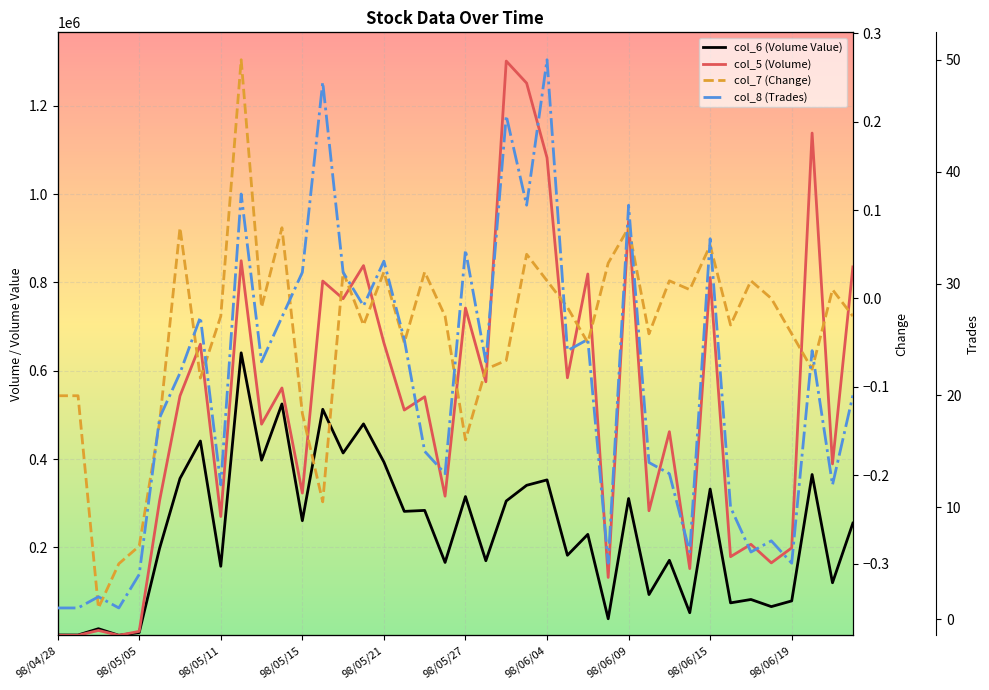

At 38, list the series in order from largest to smallest.

col_5 (Volume), col_6 (Volume Value), col_8 (Trades), col_7 (Change)